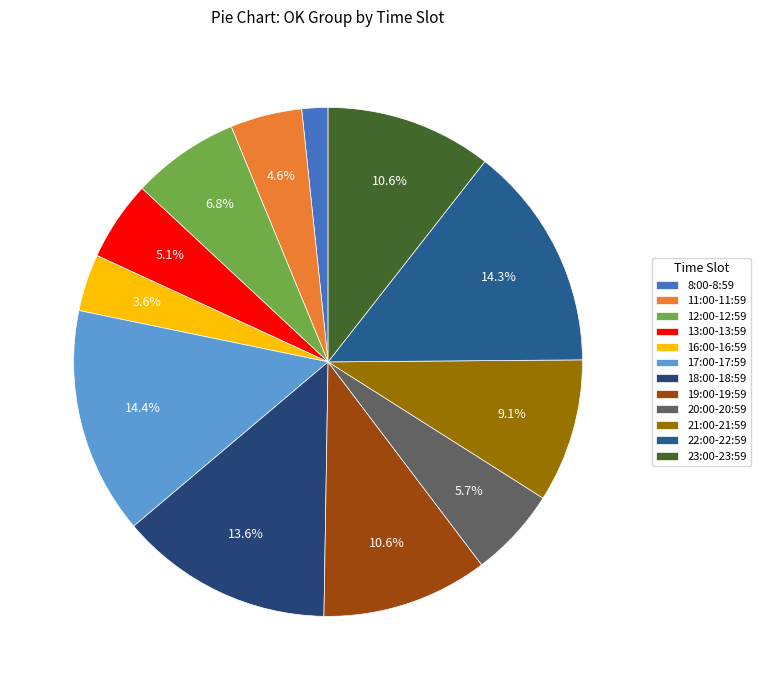

What is the change in value from 12:00-12:59 to 13:00-13:59?

-17